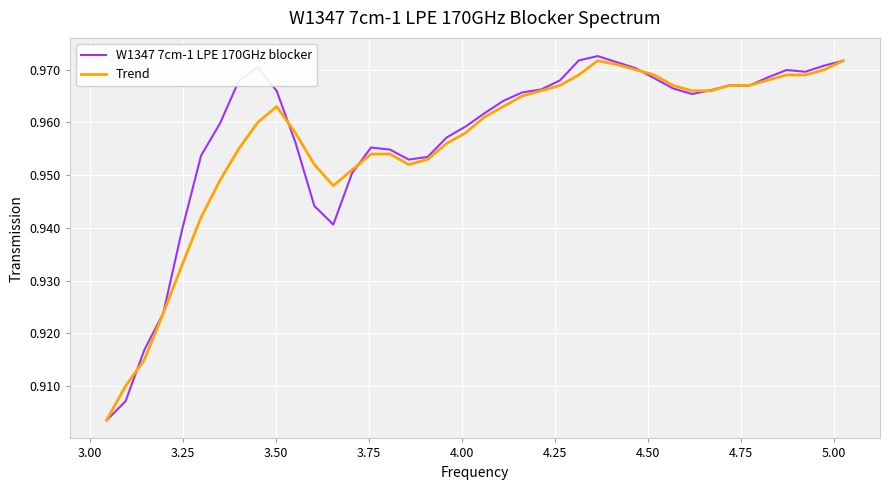

Which series has the largest range (max minus min)?

W1347 7cm-1 LPE 170GHz blocker